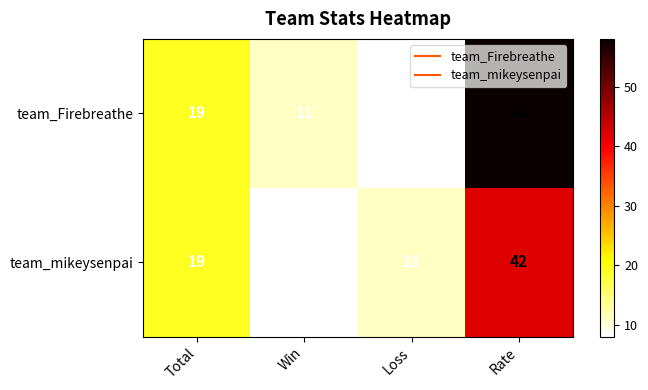

What is the lowest value of the team_mikeysenpai series?

8